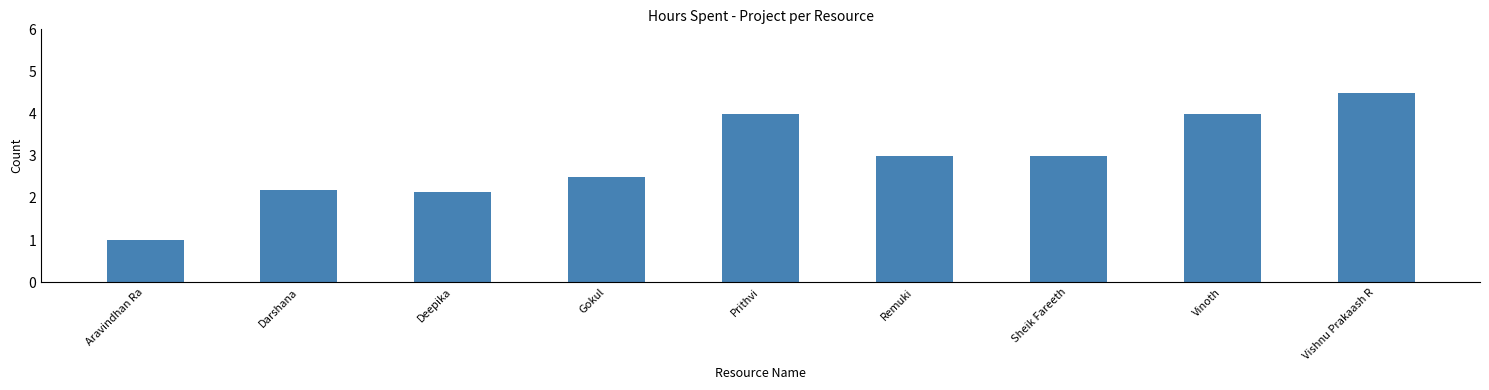

What is the change in value from Prithvi to Vishnu Prakaash R?

+0.5